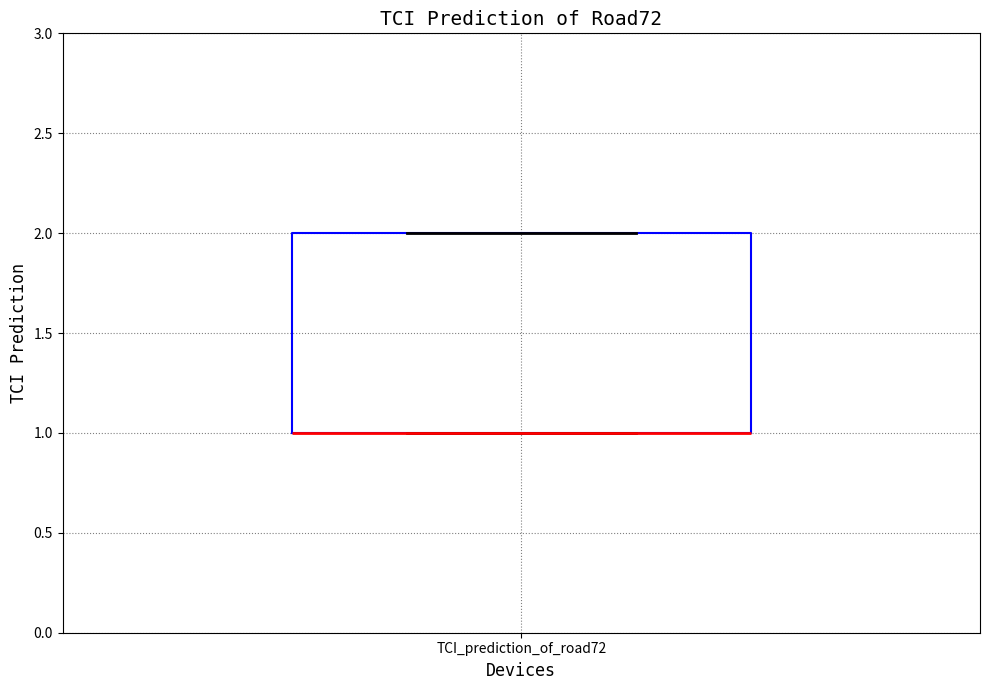

Transcribe this box plot: give where the median line is, the range the box spans, and where the two whiskers end, as read against the y-axis. The values are not printed on the chart, so give them approximately, as read against the axis.

median 1 (drawn on the box's lower edge), box 1 to 2, whiskers 1 to 2